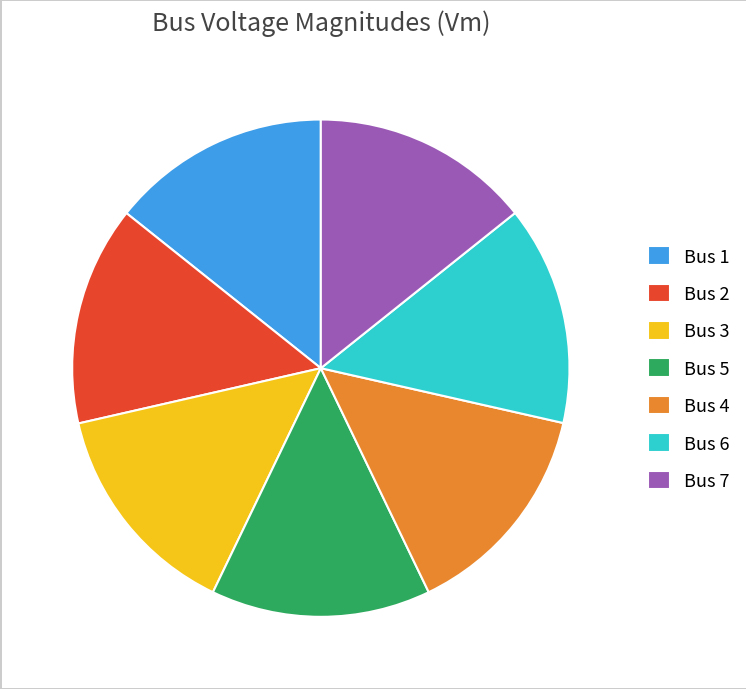

Does Bus 5 account for over 50% of the chart?

No